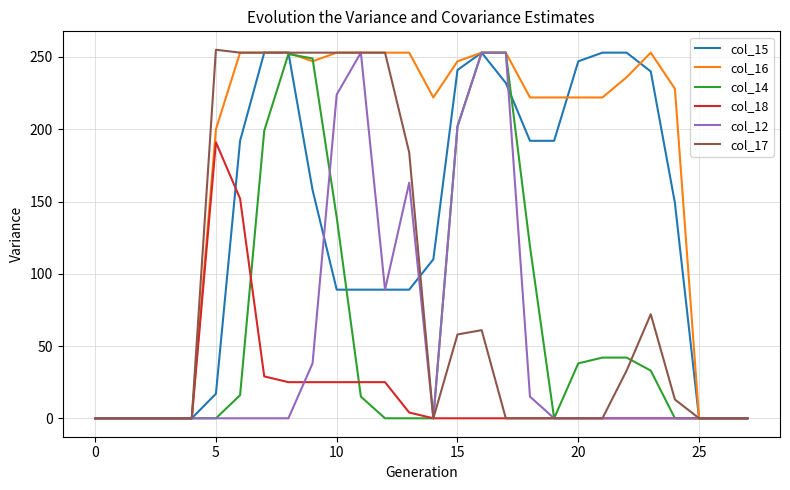

Which series has the largest total across all categories?

col_16